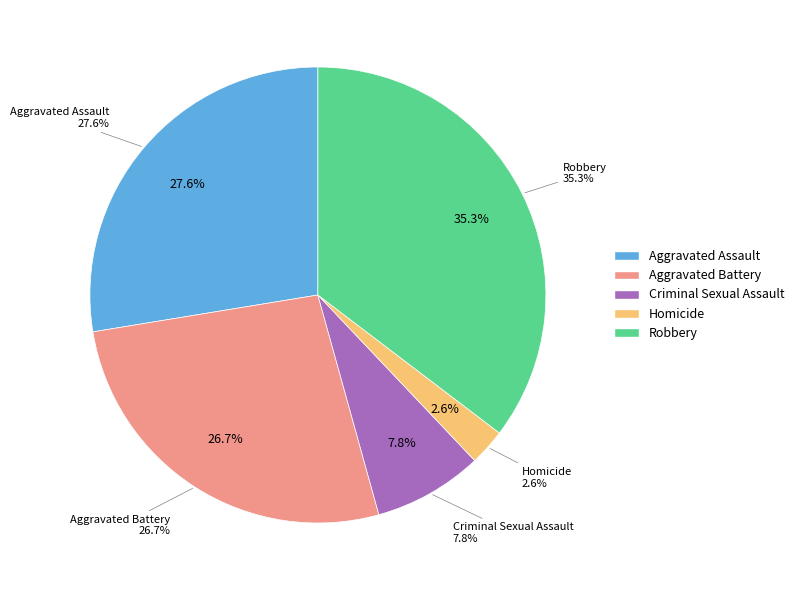

Is it true that Homicide is 1% of the pie?

False